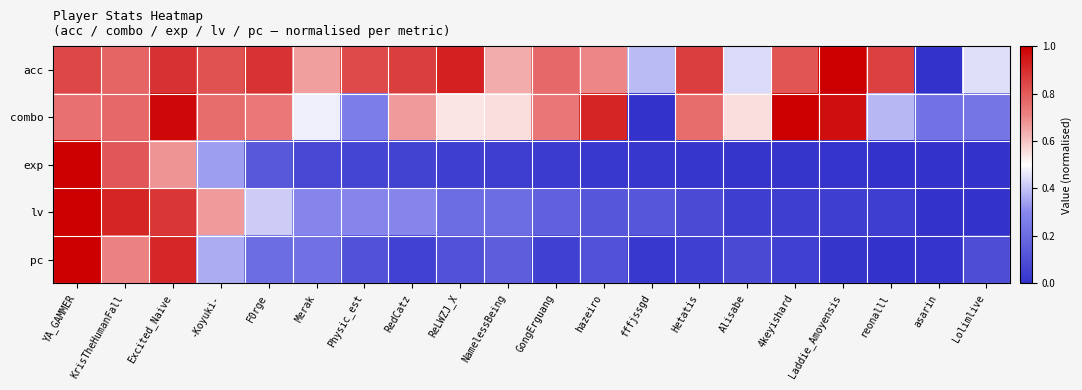

Which series has the largest total across all categories?

acc